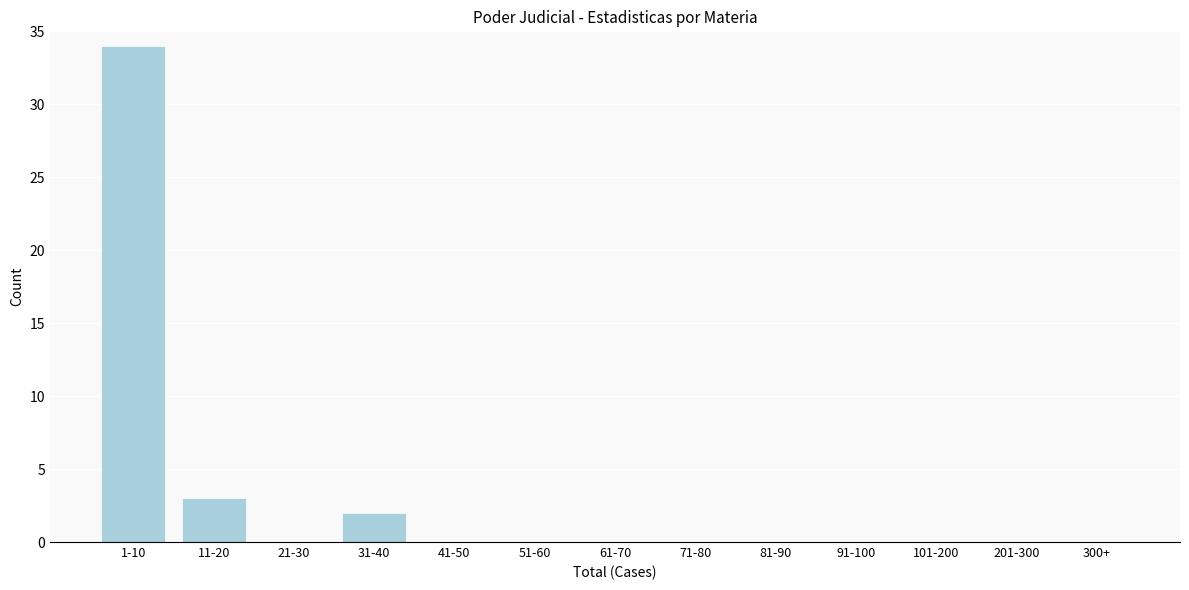

Reading left to right, transcribe all the data shown in this chart.

1-10=34	11-20=3	21-30=0	31-40=2	41-50=0	51-60=0	61-70=0	71-80=0	81-90=0	91-100=0	101-200=0	201-300=0	300+=0